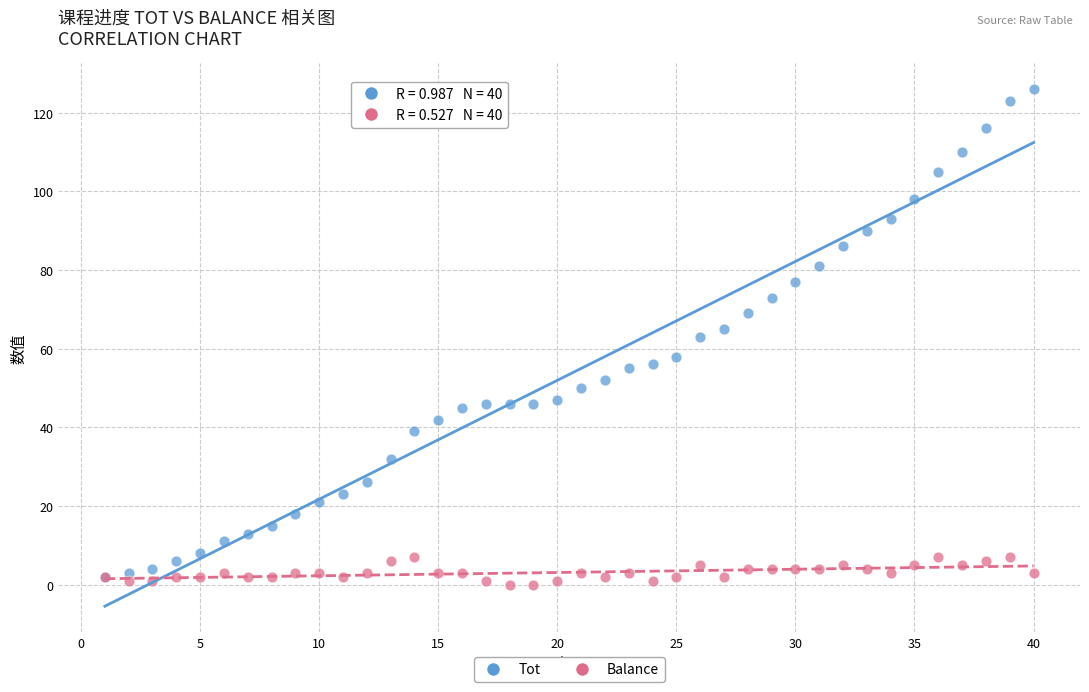

Which series reaches the maximum Y coordinate?

Tot